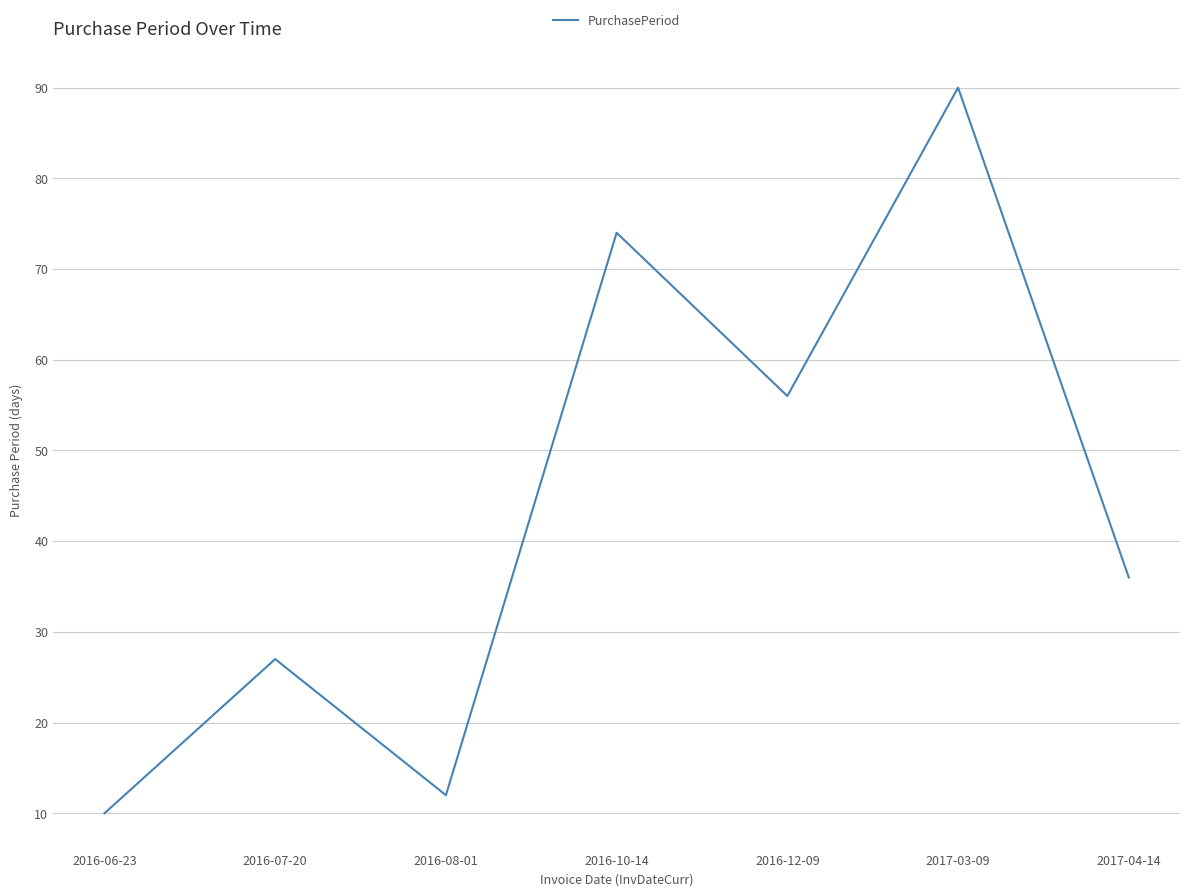

What value does the data have at 2016-10-14, to the nearest 10?

70